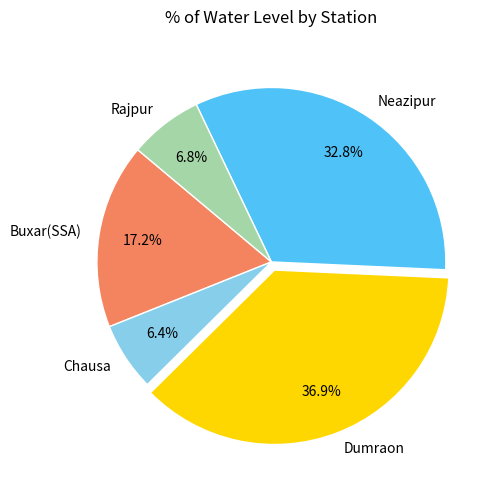

What is the largest slice in the pie chart?

Dumraon